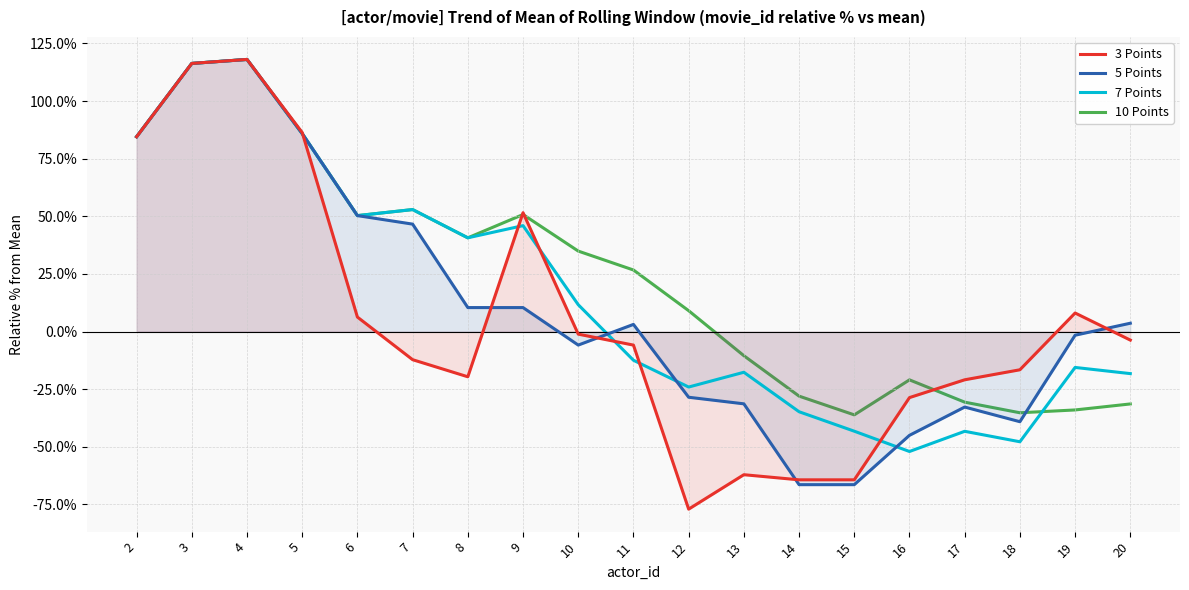

Where does the 3 Points series first go above 0?

2